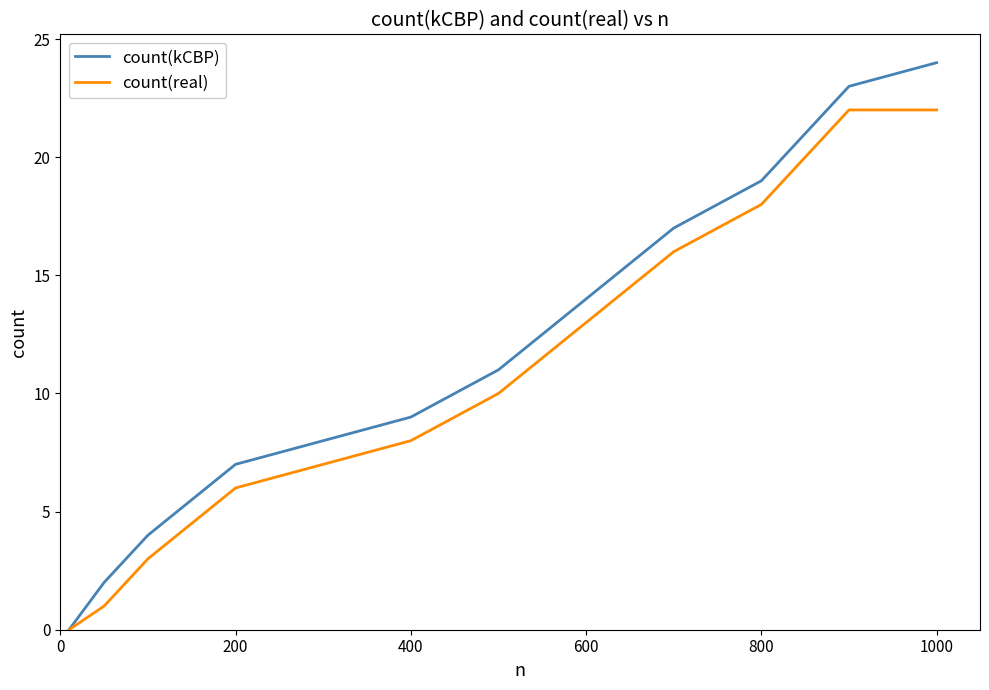

What is the greatest value displayed?

24